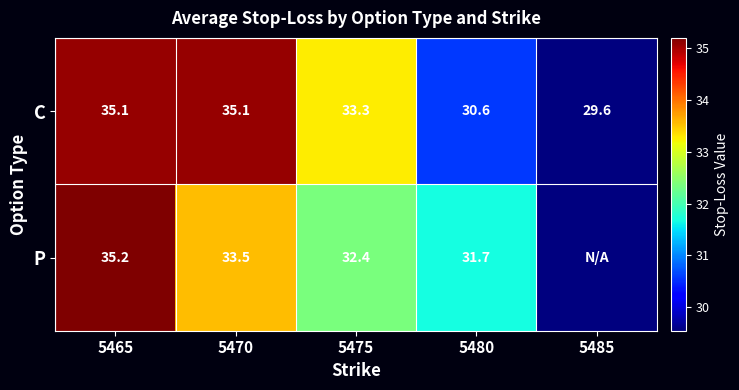

Count the number of data series in this chart.

2